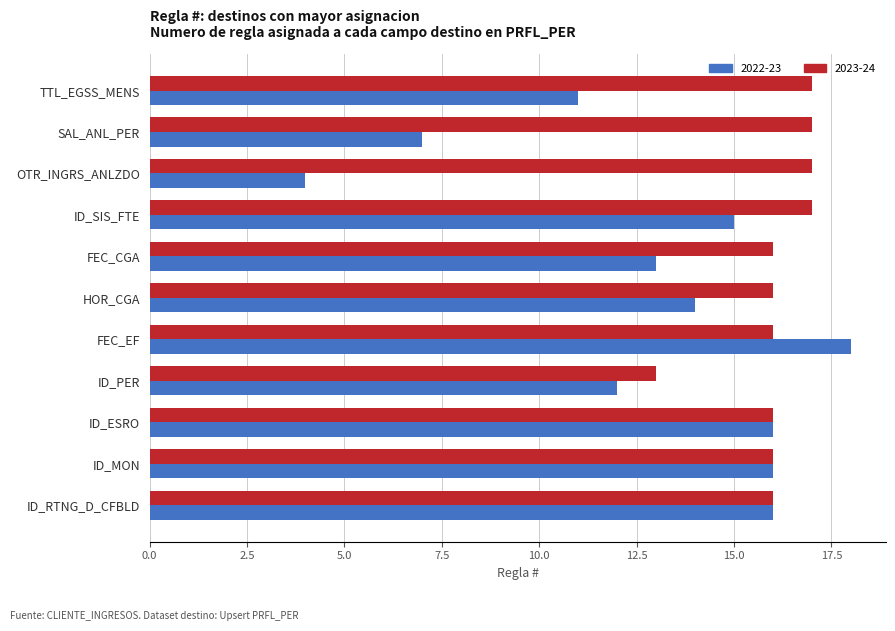

Read the 2022-23 value at SAL_ANL_PER, to the nearest 5.

5